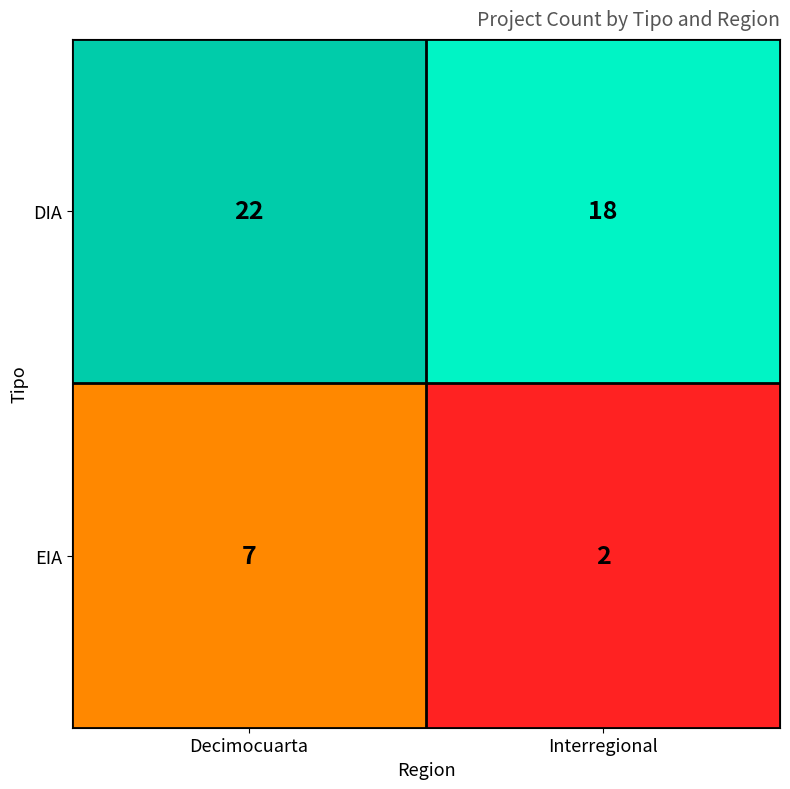

True or false: EIA has a value of 2 at Interregional.

True